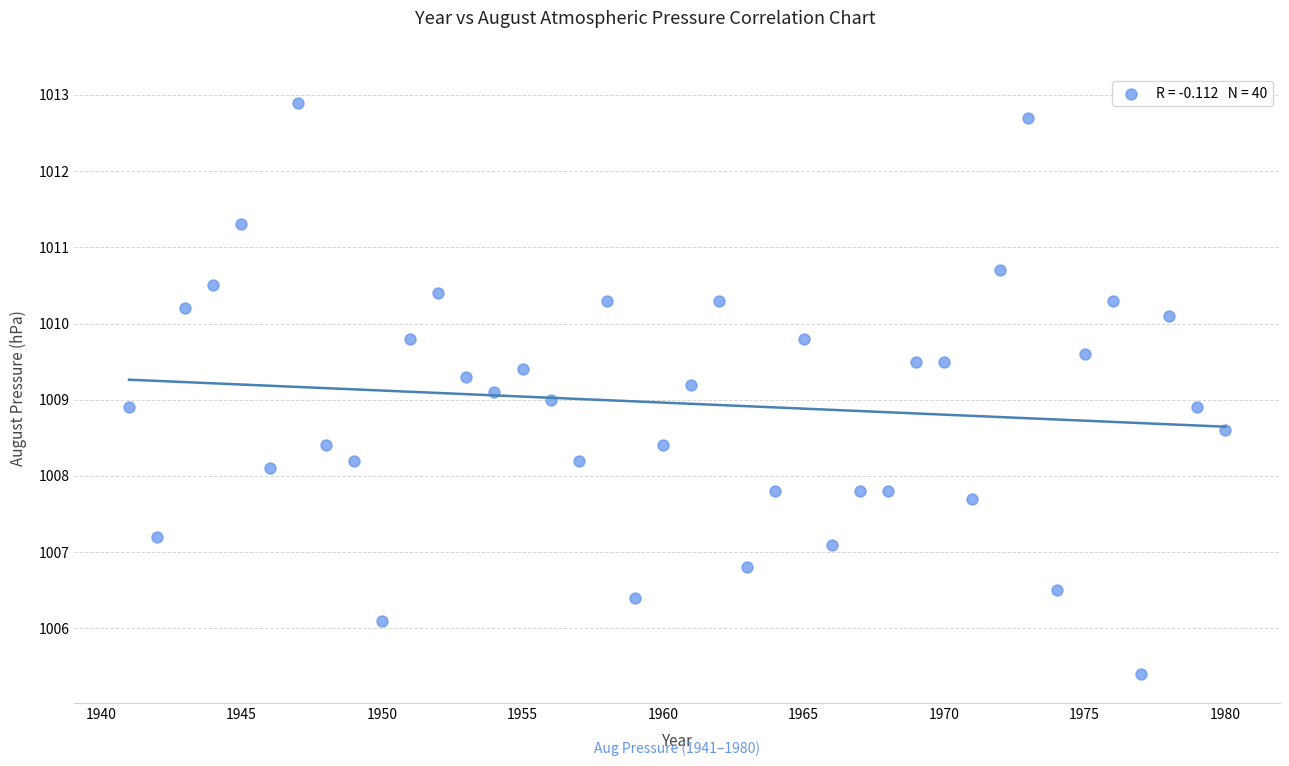

What is the range of X values (max minus min)?

39.0